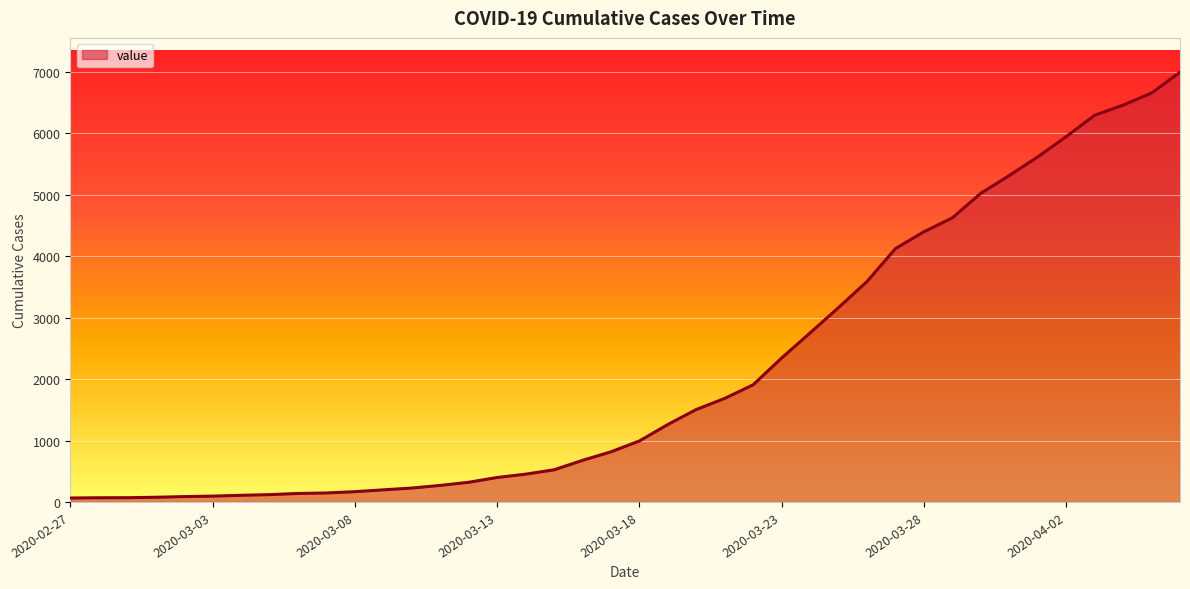

Does the chart display data point markers on the line(s)?

No